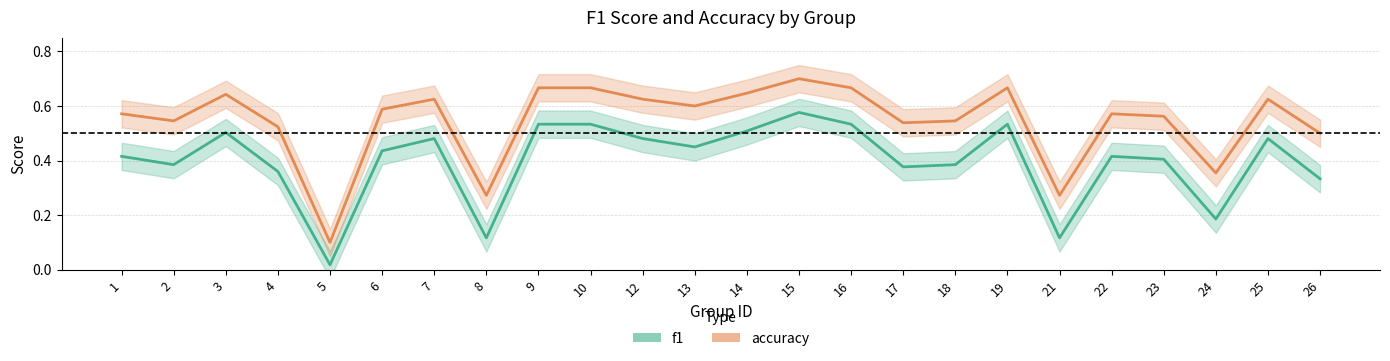

What is the spread (max minus min) of values at 13?

0.1